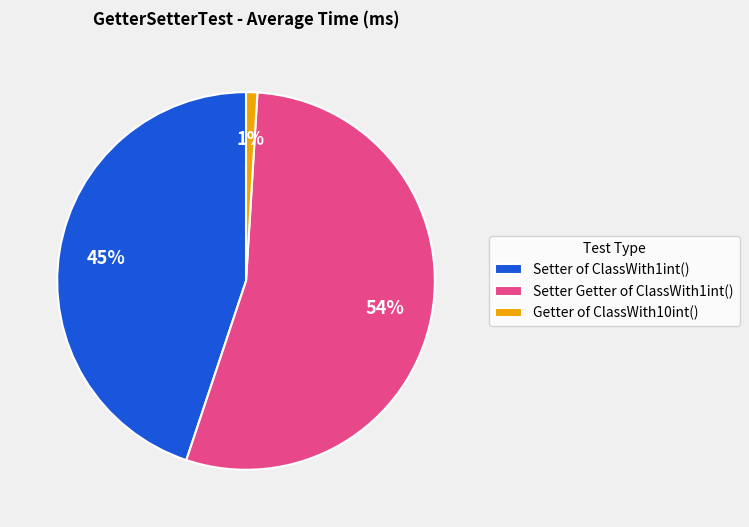

Which category has the biggest portion of the pie?

Setter Getter of ClassWith1int()